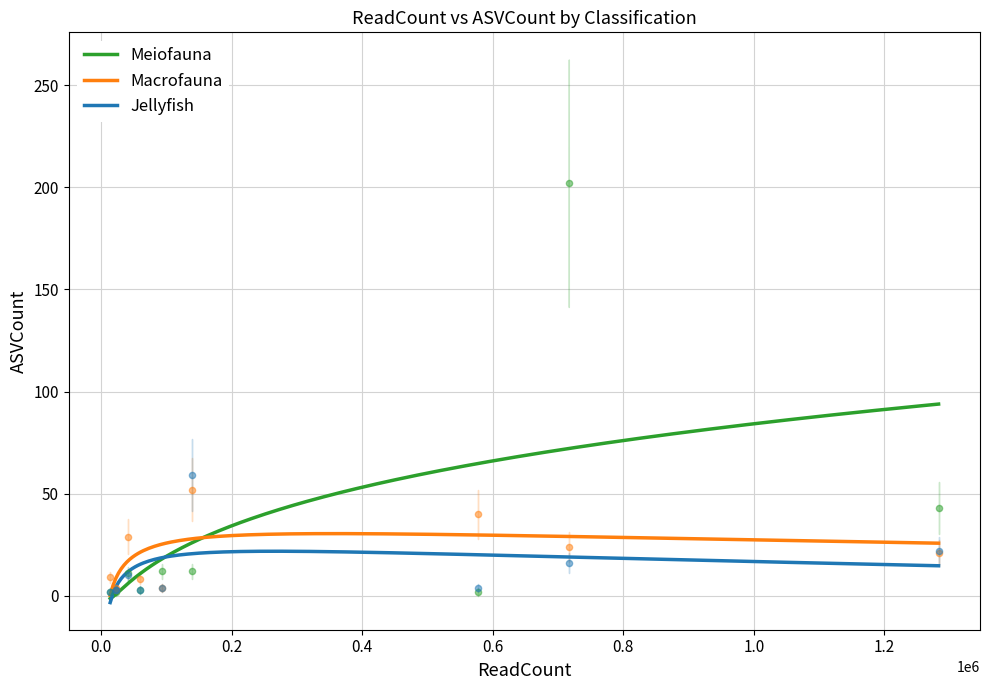

What is the total value across all series at 716587?

242